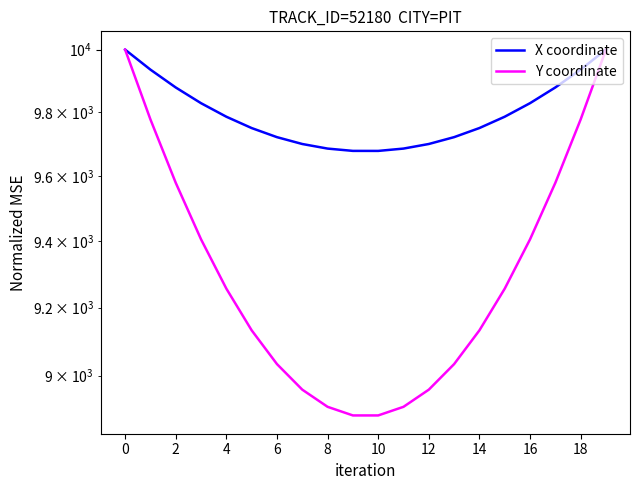

What is the average value of the X coordinate series?

9796.3